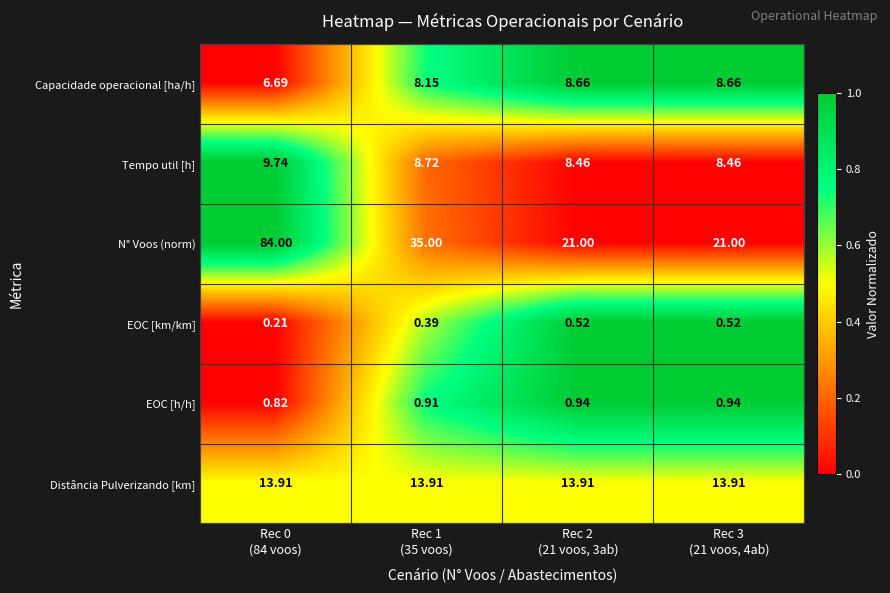

Which series has the widest spread of values?

N° Voos (norm)